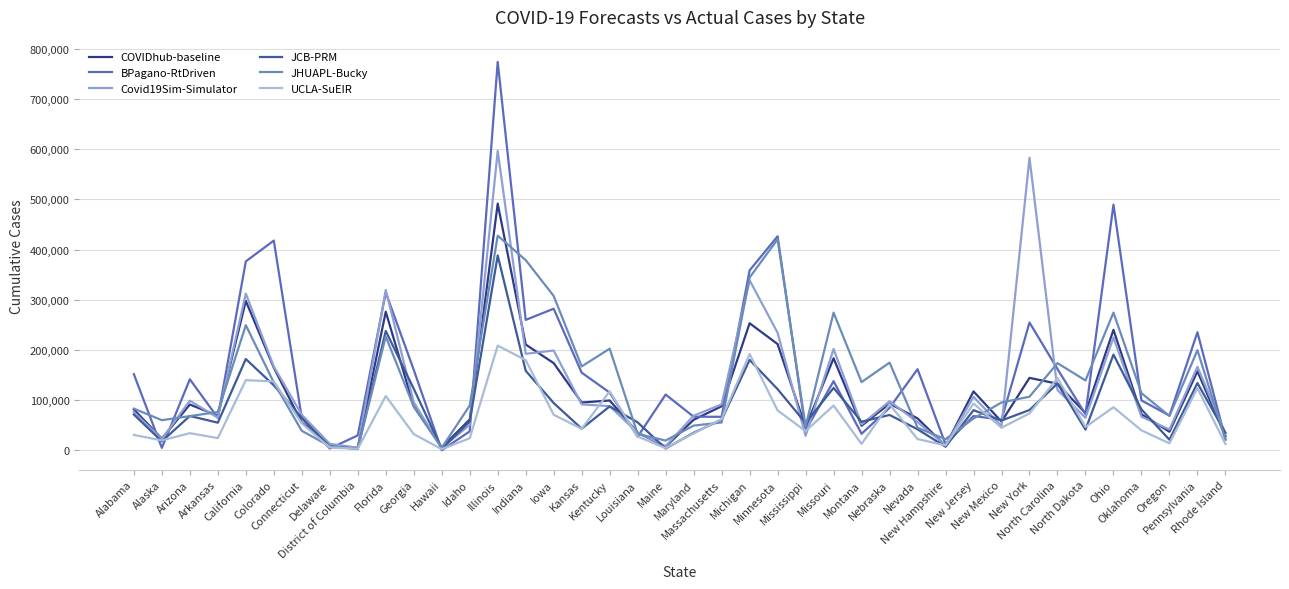

Between which two adjacent categories do UCLA-SuEIR and Covid19Sim-Simulator first intersect?

Kansas and Kentucky